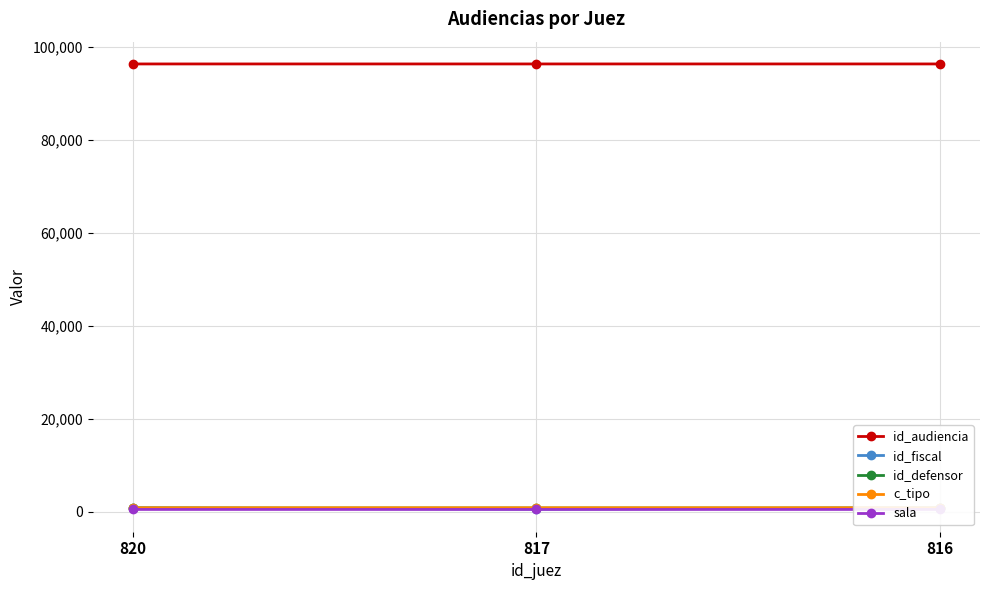

Between 820 and 817, which is larger?

817